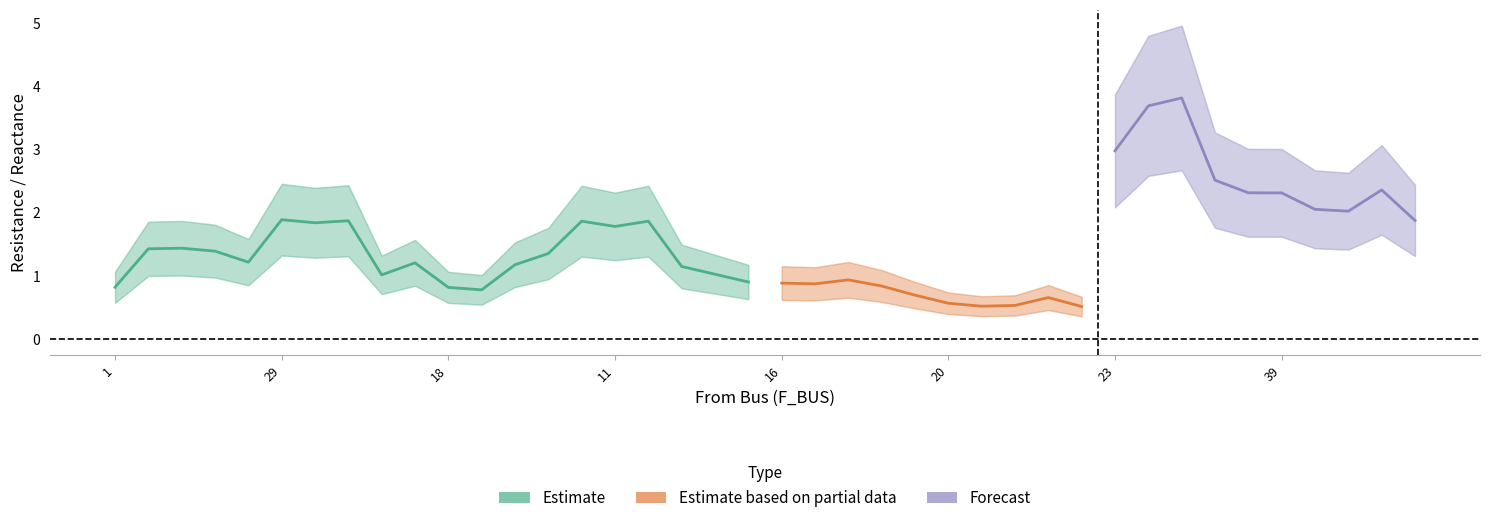

What is the label of the 24th point from the right?

12